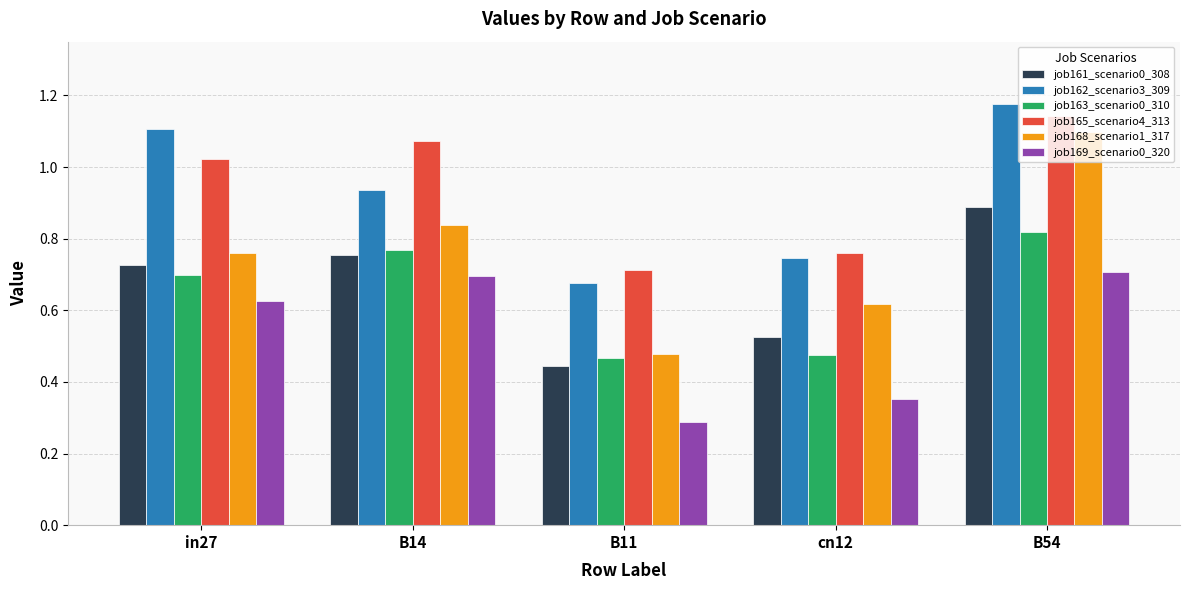

Count the job162_scenario3_309 values in the range 0 to 1.

3